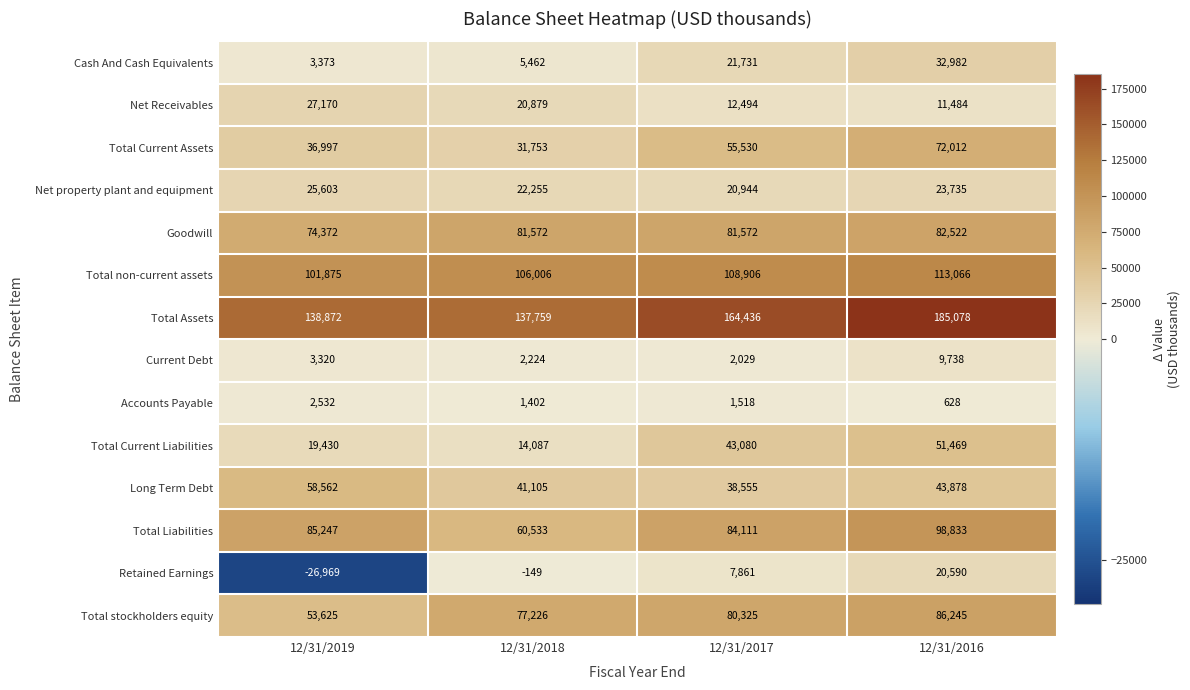

Where is Total Assets nearest to the value 161418?

12/31/2017